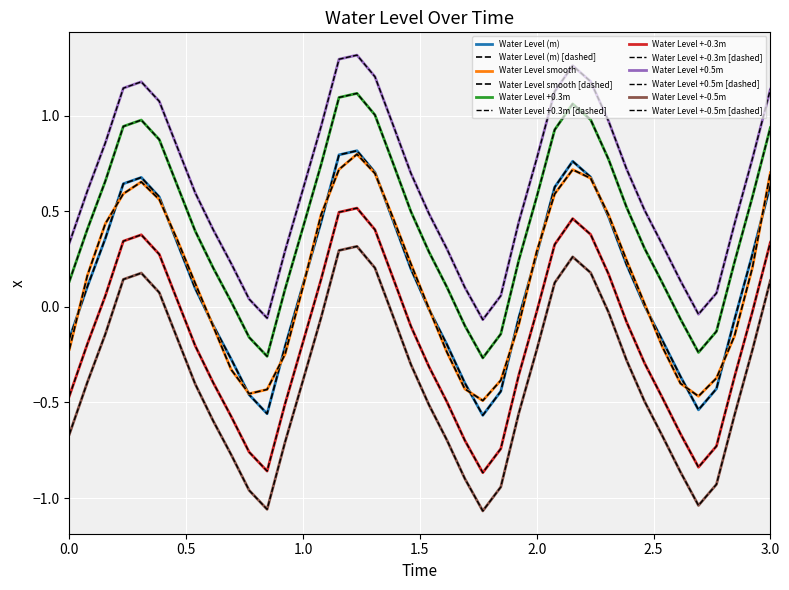

Reading right to left, extract all data points from this chart.

0.6	0.3	-0.1	-0.4	-0.5	-0.4	-0.2	0.0	0.2	0.5	0.7	0.8	0.6	0.3	-0.1	-0.4	-0.6	-0.4	-0.2	-0.0	0.2	0.5	0.7	0.8	0.8	0.4	0.1	-0.2	-0.6	-0.5	-0.3	-0.1	0.1	0.3	0.6	0.7	0.6	0.4	0.1	-0.2